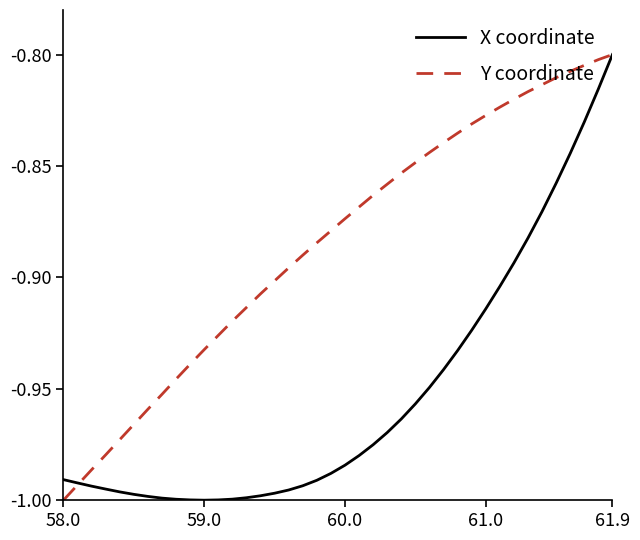

List the series in order of their overall mean, highest first.

Y coordinate, X coordinate